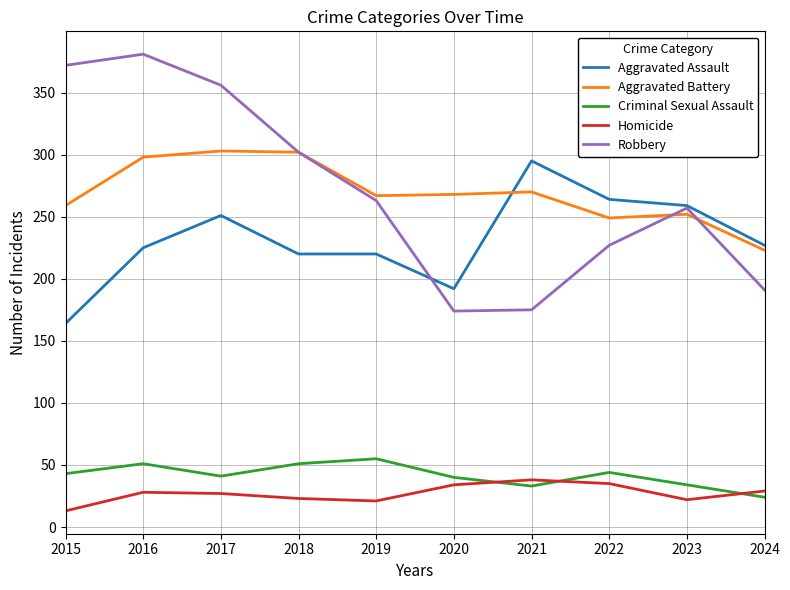

Rank the series by their maximum value, from lowest to highest.

Homicide, Criminal Sexual Assault, Aggravated Assault, Aggravated Battery, Robbery